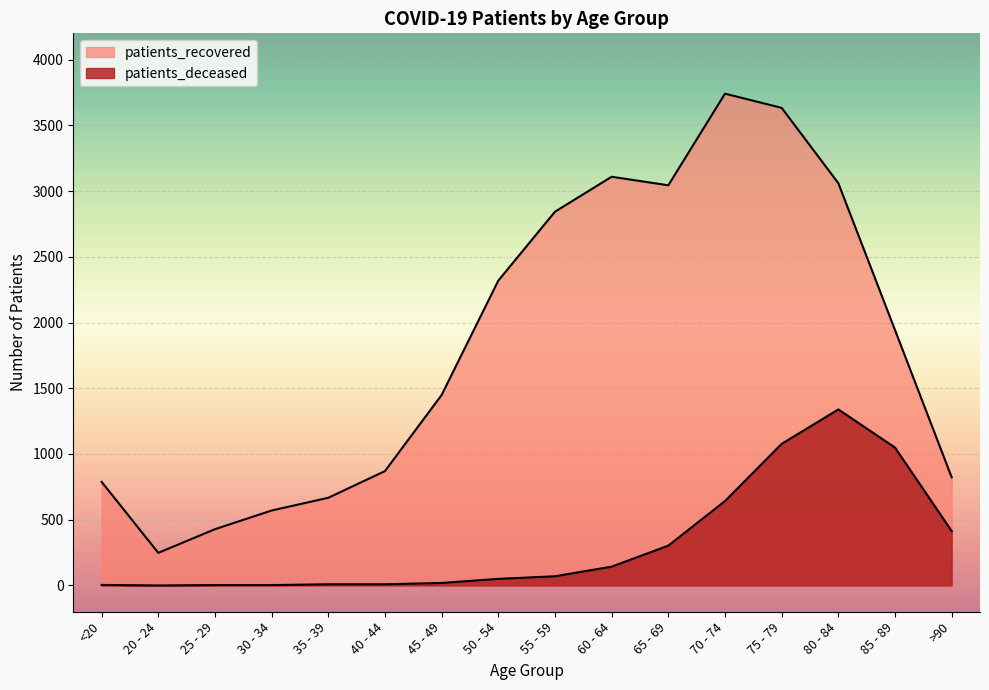

Does the chart display data point markers on the line(s)?

No